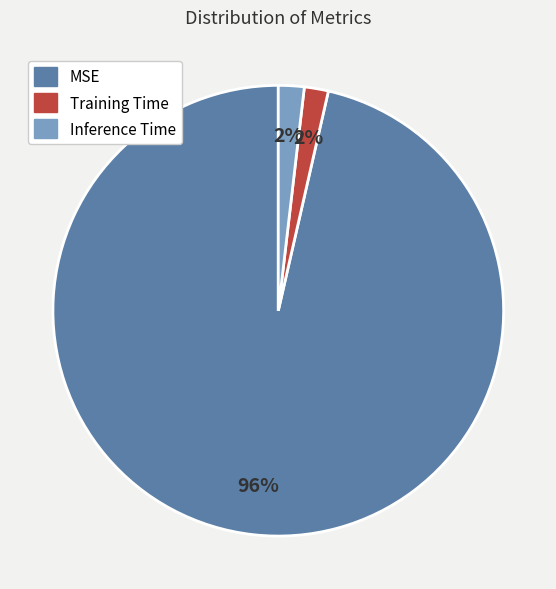

Combined, do MSE and Inference Time account for over 50%?

Yes